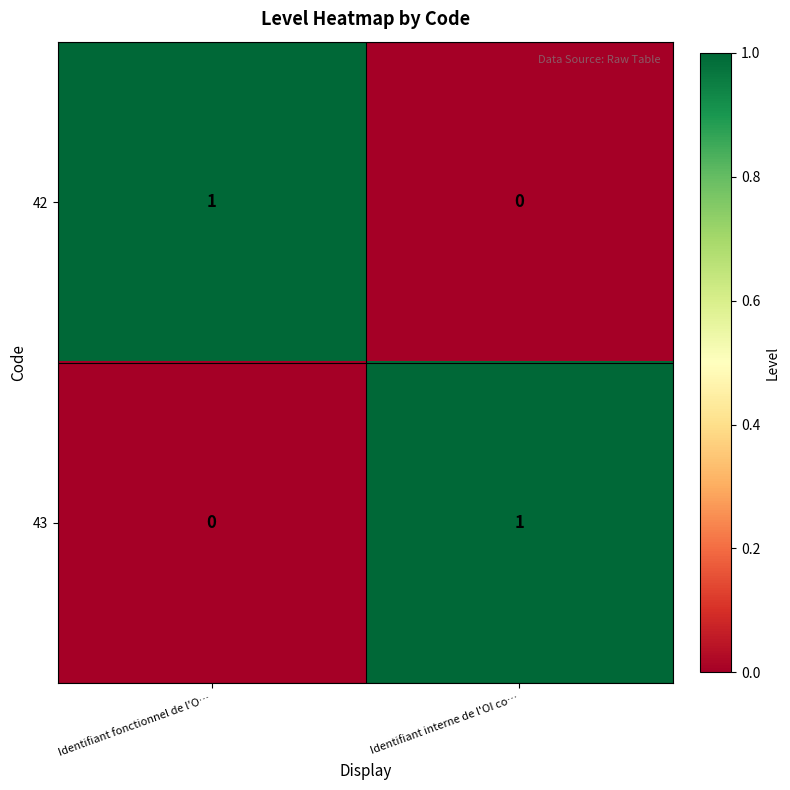

List the labels in order of 42 value, largest first.

Identifiant fonctionnel de l'O…, Identifiant interne de l'OI co…